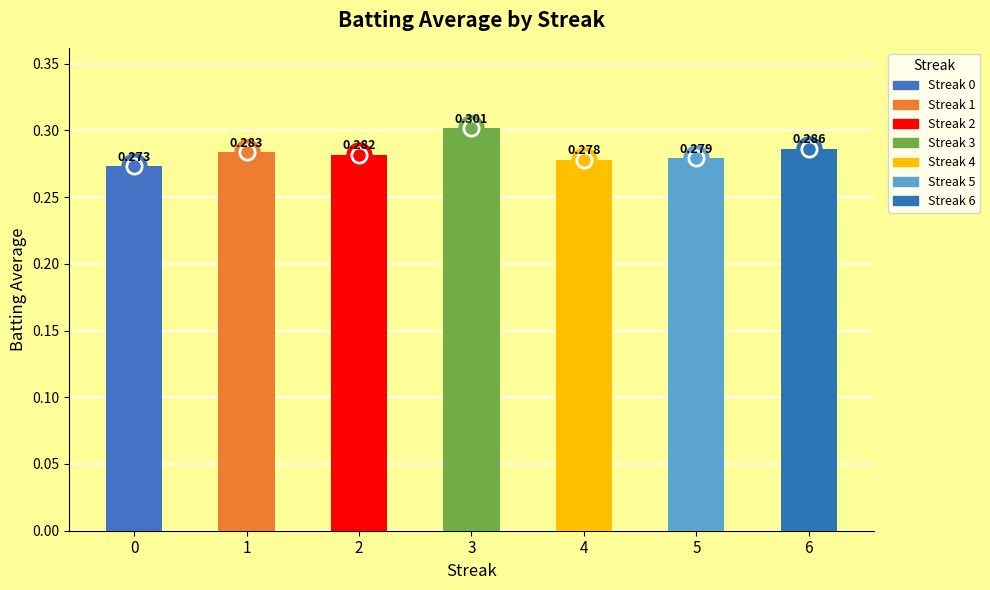

What is the sum of the values at 3 and 5?

0.6